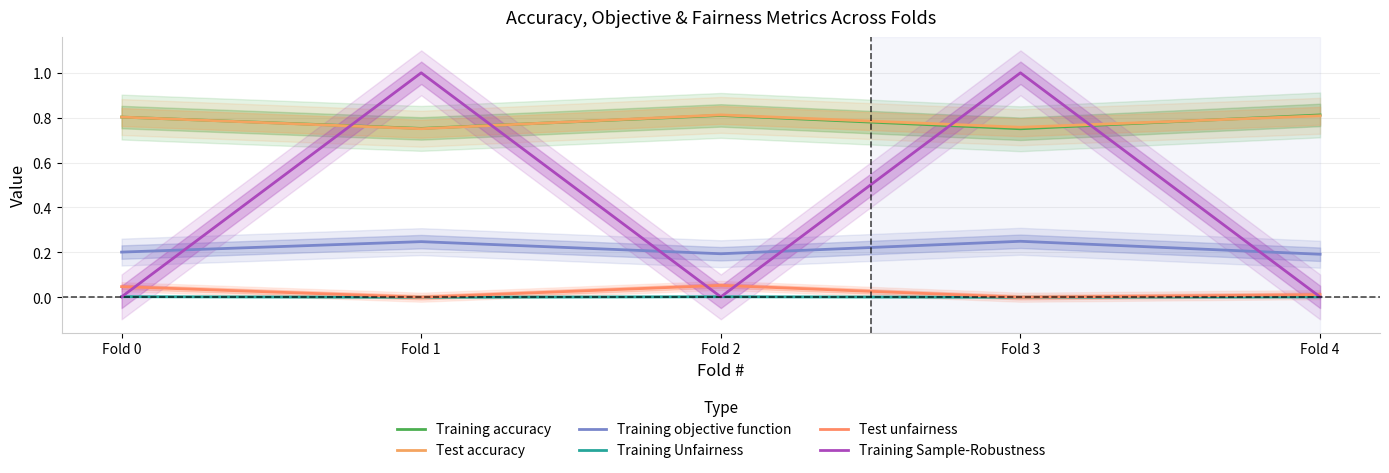

Between Fold 0 and Fold 4, which series saw the biggest shift?

Test unfairness